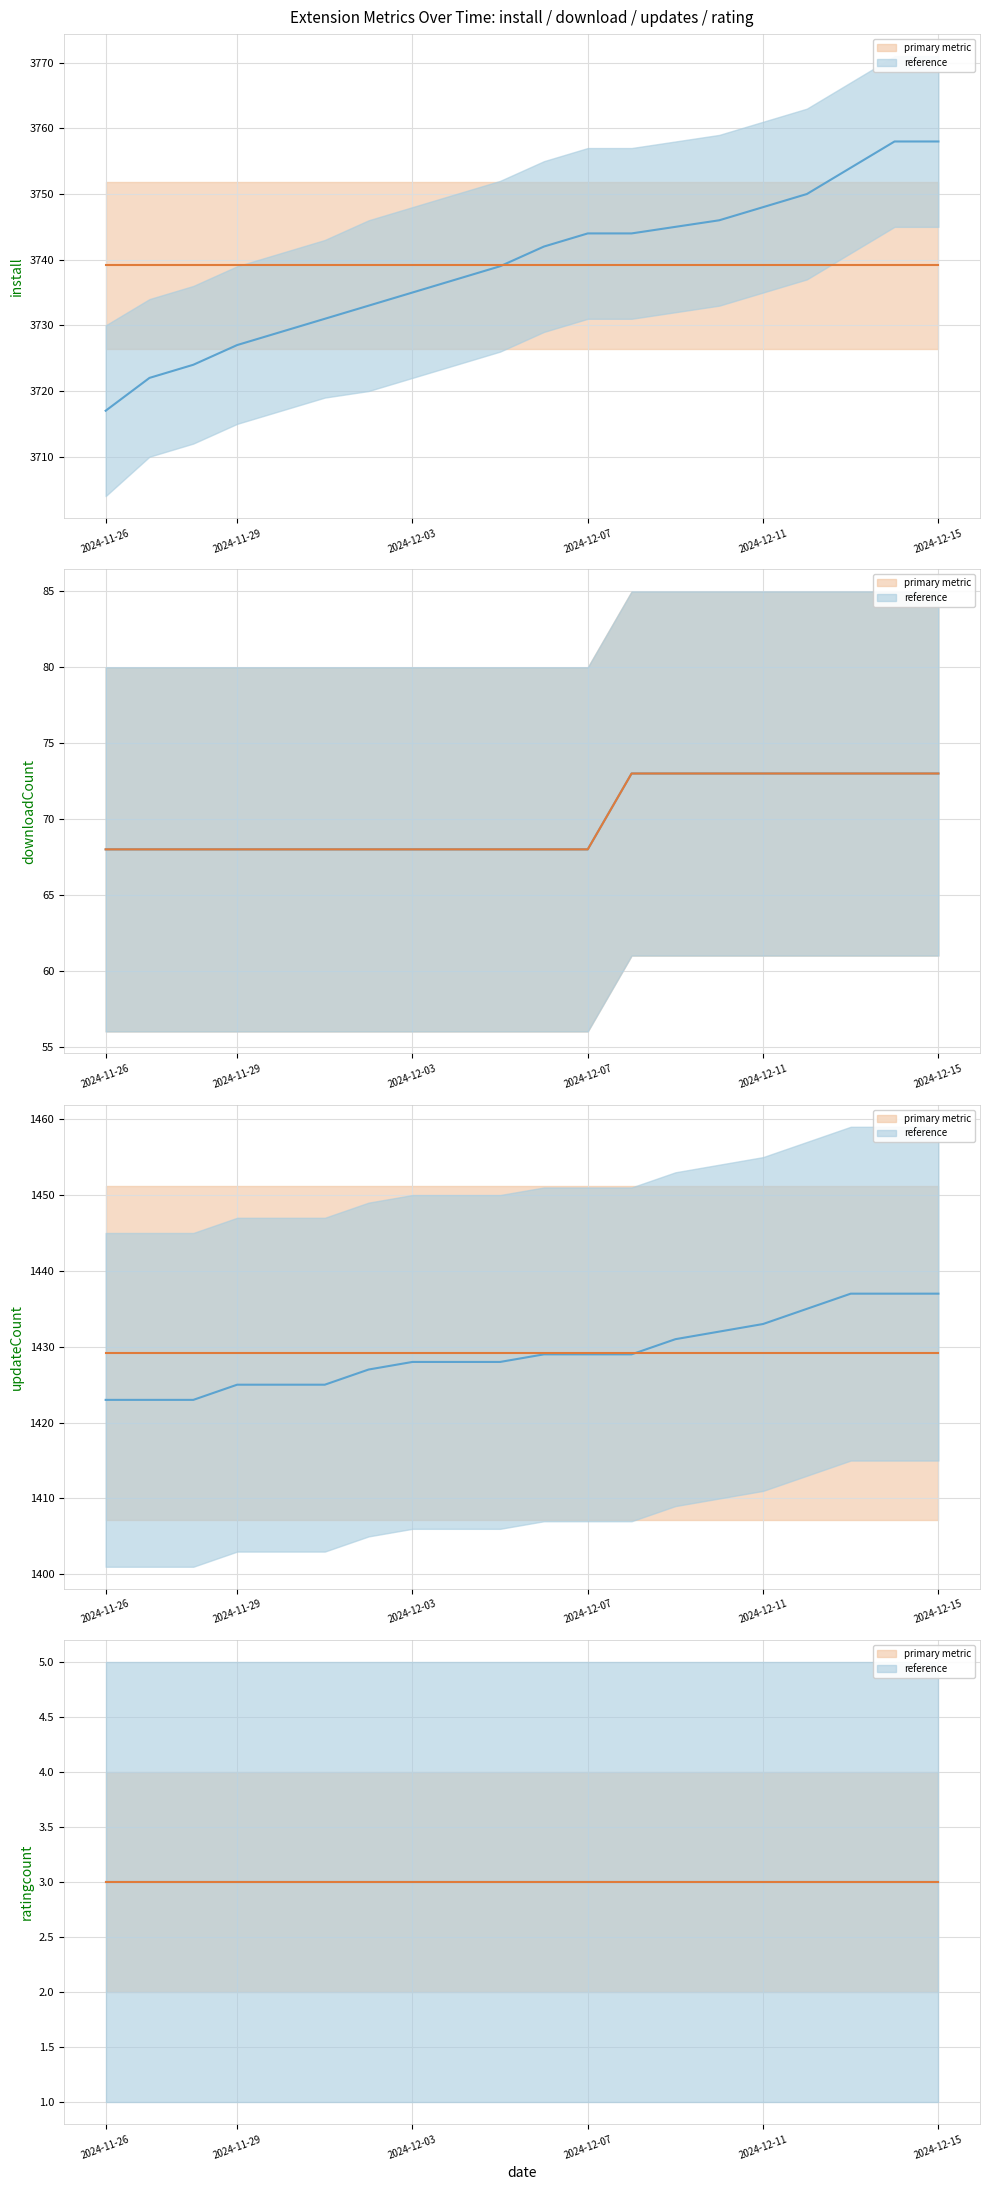

What position from the left is 2024-12-09?

14